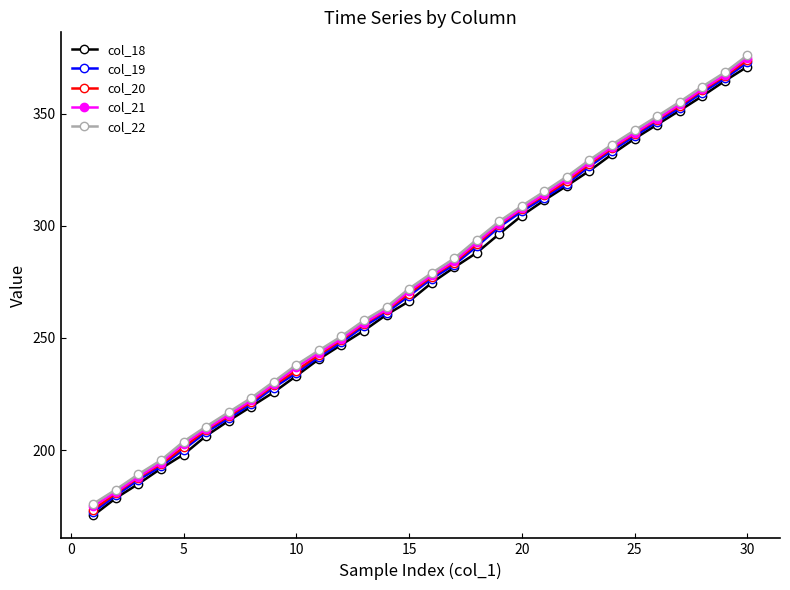

True or false: col_19 has more than 2 interior local peaks.

False